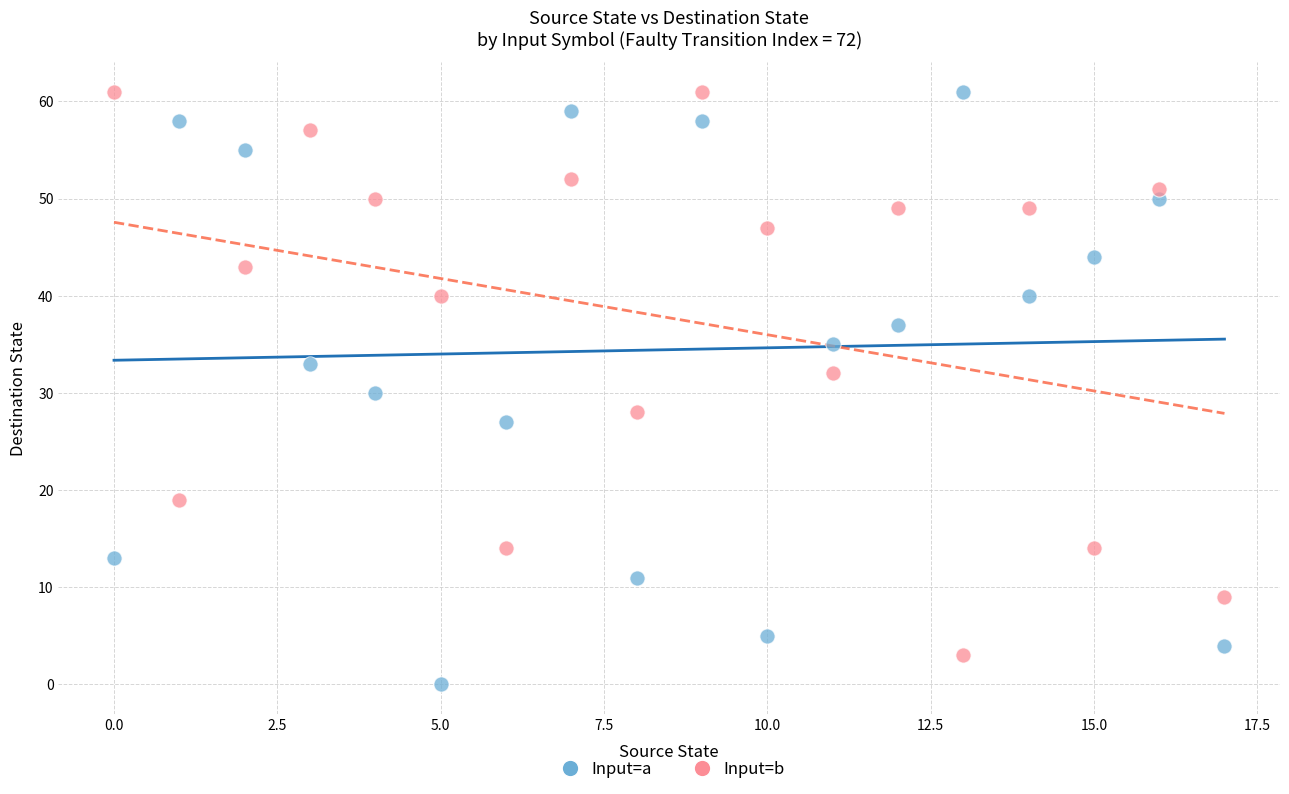

Across all data points, what is the range of Y values (max minus min)?

61